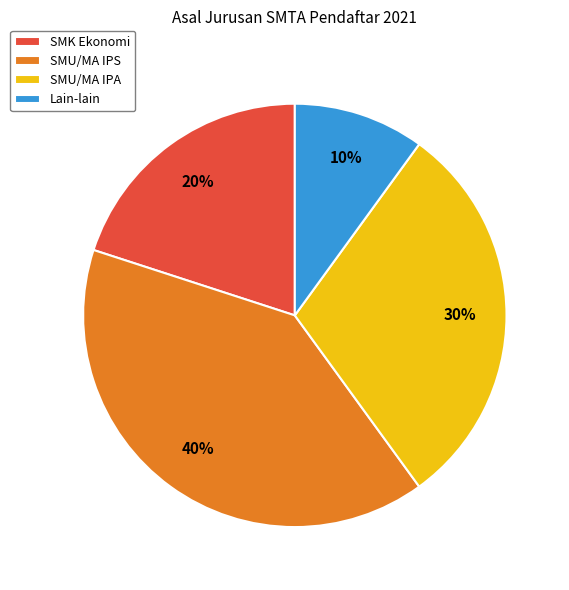

Combined, do Lain-lain and SMU/MA IPA account for over 50%?

No